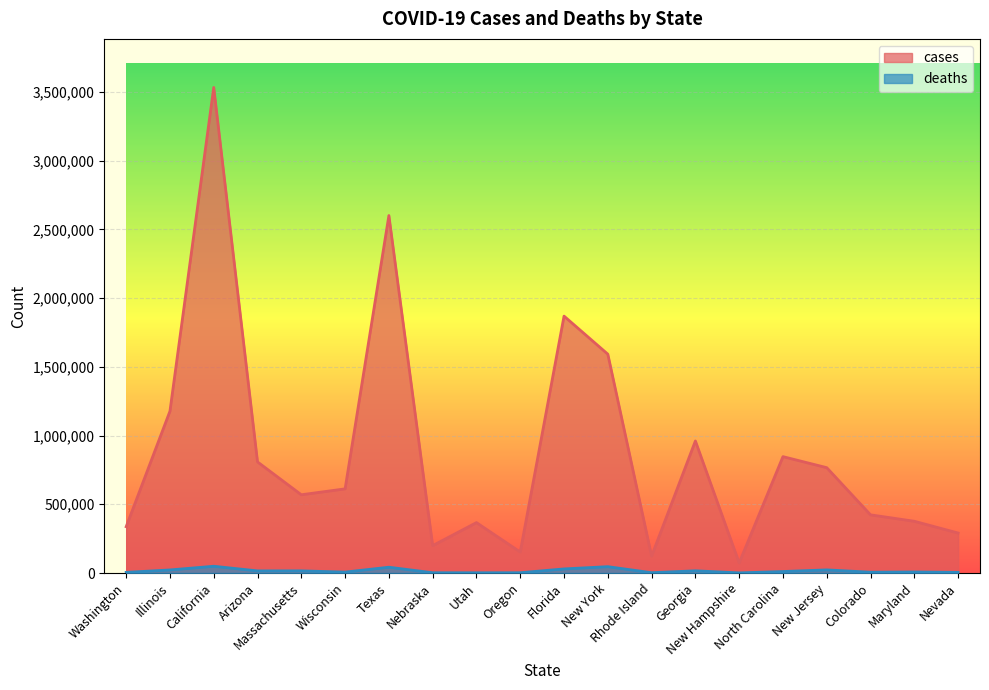

Is it true that deaths equals 29905 at Florida?

True